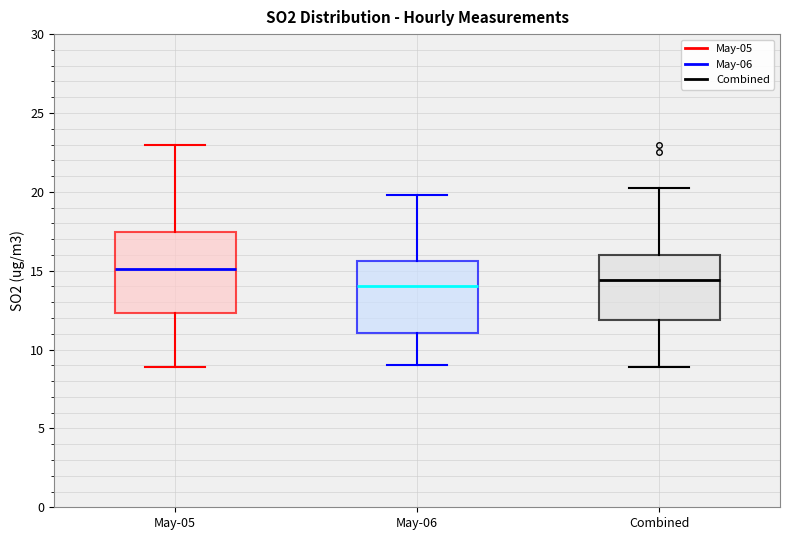

Where does the lower whisker of the box for May-06 end on the y-axis? The values are not printed on the chart, so give them approximately, as read against the axis.

9.0